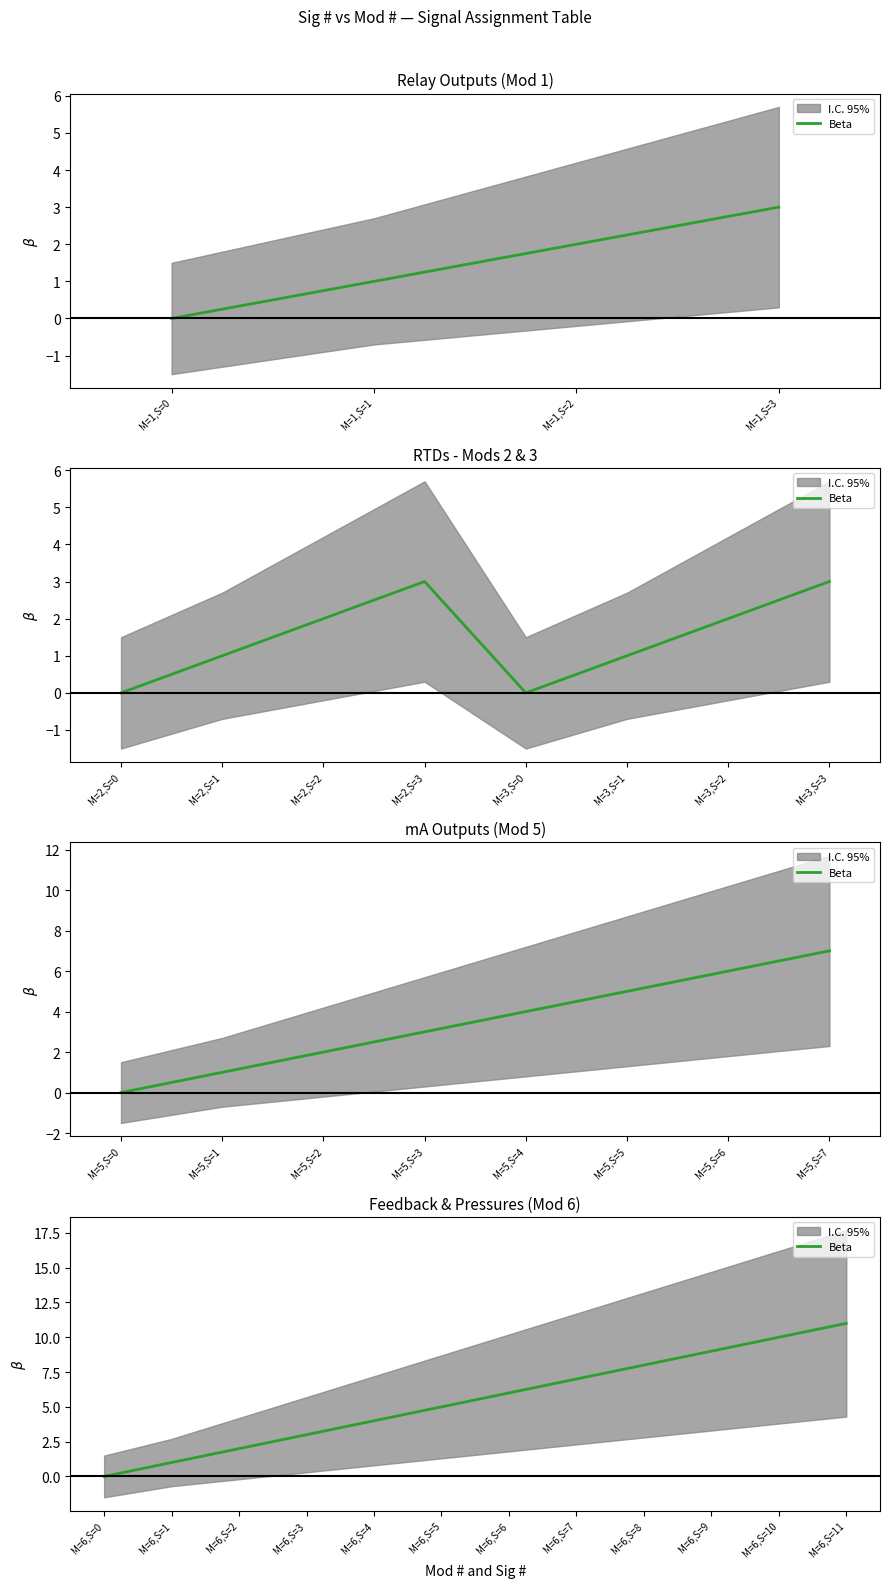

At which label is the value closest to 5?

M=6,S=5